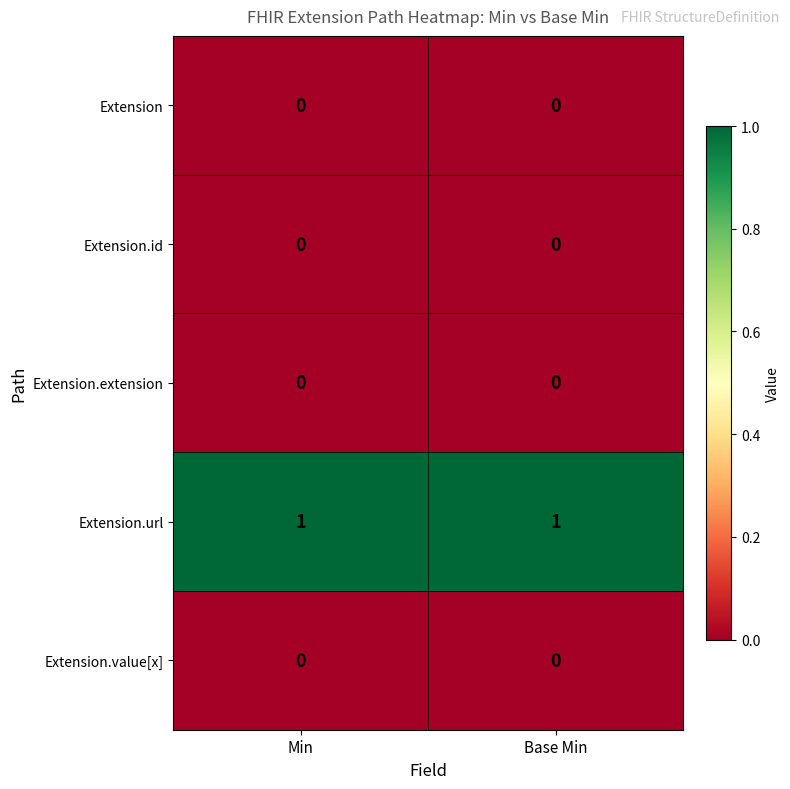

Reading right to left, list all the values displayed in this chart.

Extension: Base Min=0	Min=0
Extension.id: Base Min=0	Min=0
Extension.extension: Base Min=0	Min=0
Extension.url: Base Min=1	Min=1
Extension.value[x]: Base Min=0	Min=0